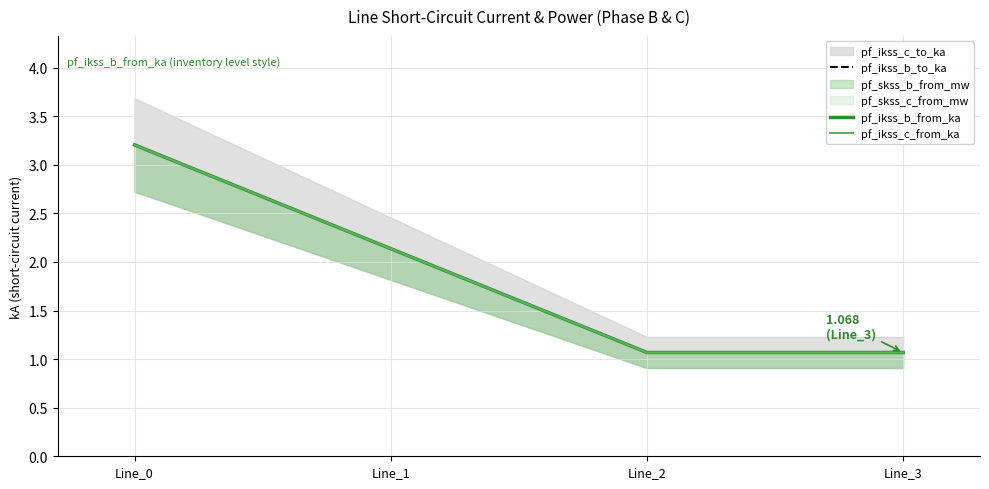

What is the value of the pf_ikss_b_from_ka point at the 4th from the left?

1.1